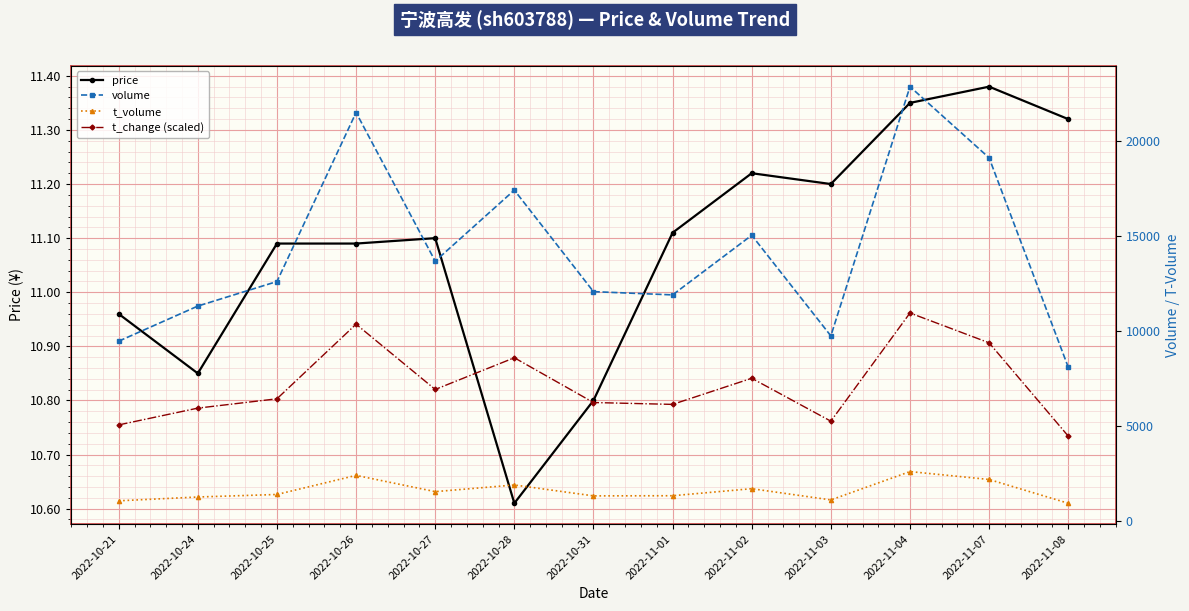

What is the average value of the t_volume series?

1574.2